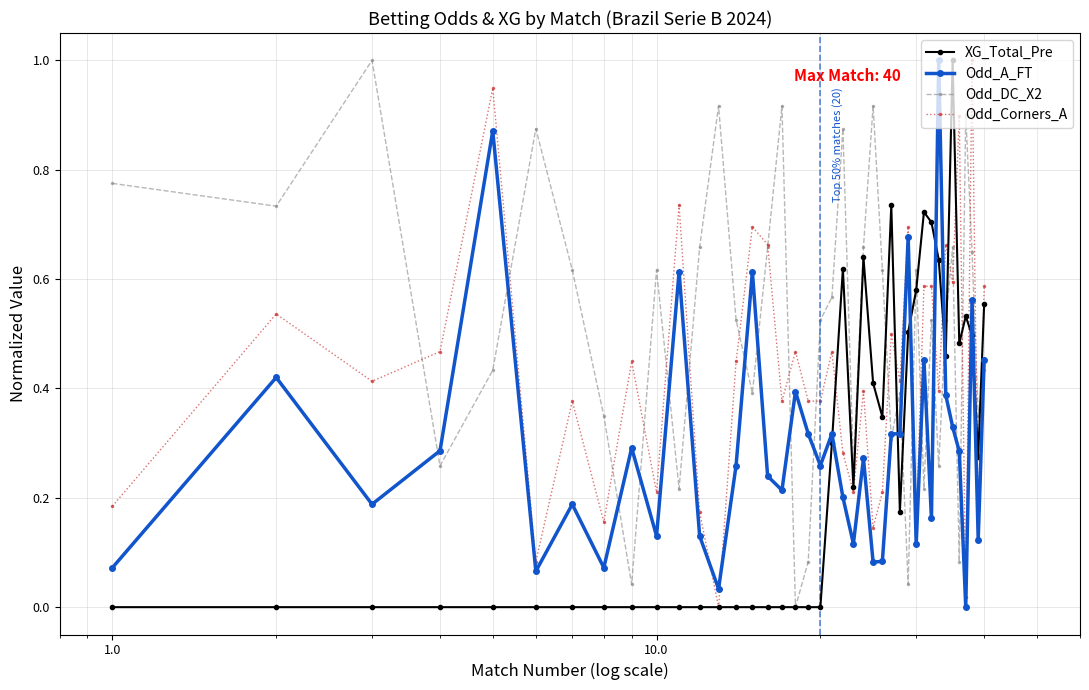

True or false: Odd_A_FT has more than 0 interior local peaks.

True